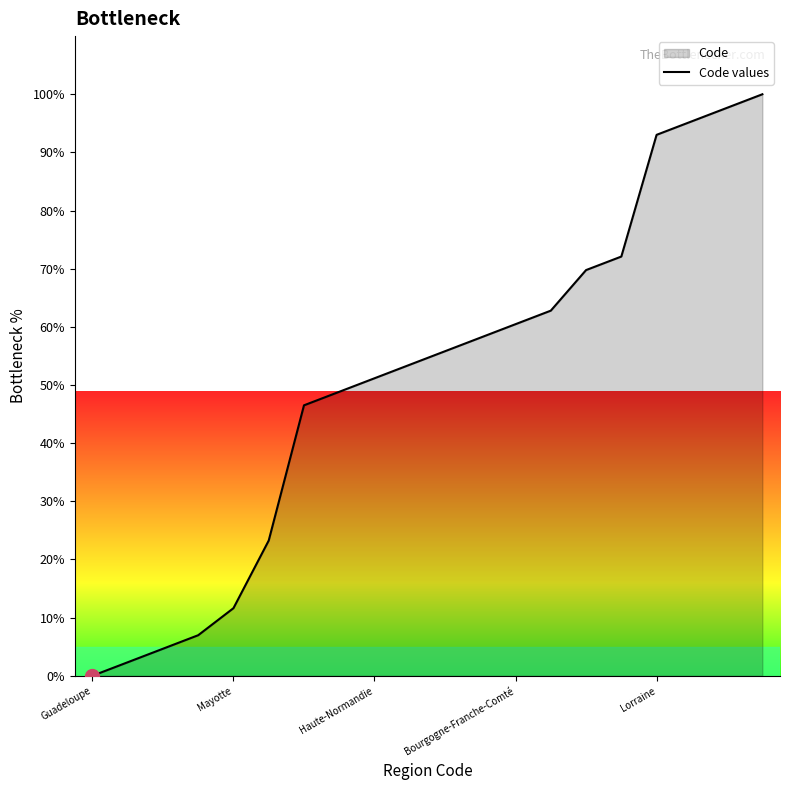

True or false: there are more than 0 points higher than both neighbors.

False